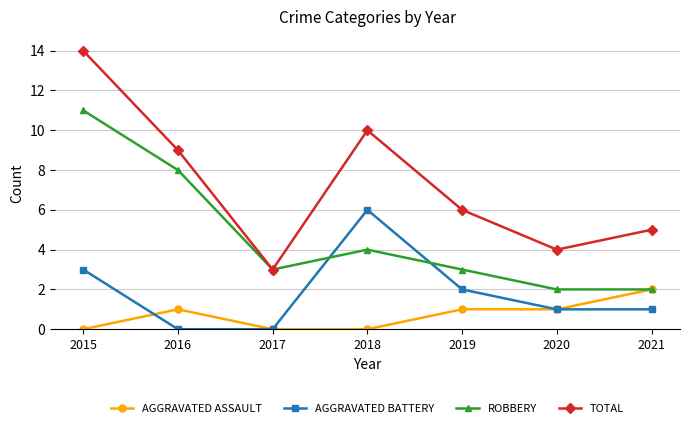

What is the total value across all series at 2018?

20